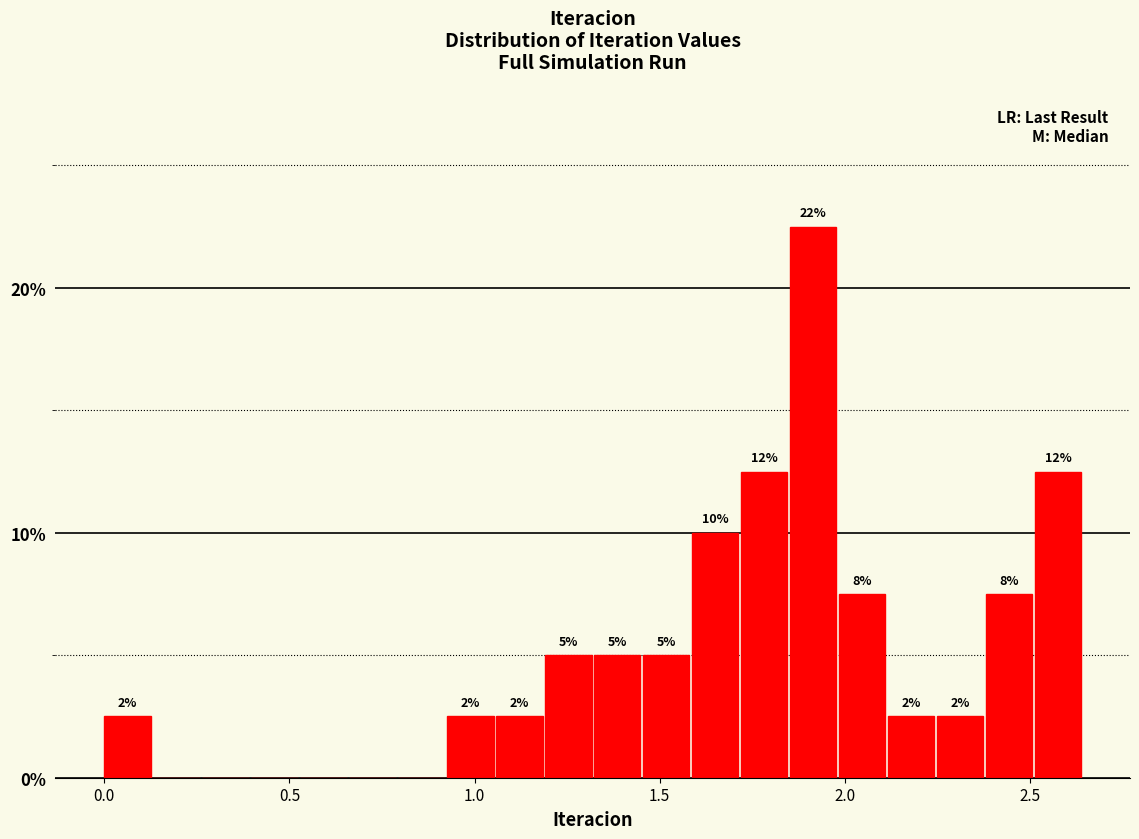

Read against the x-axis, roughly where is the centre of the tallest bar?

1.90